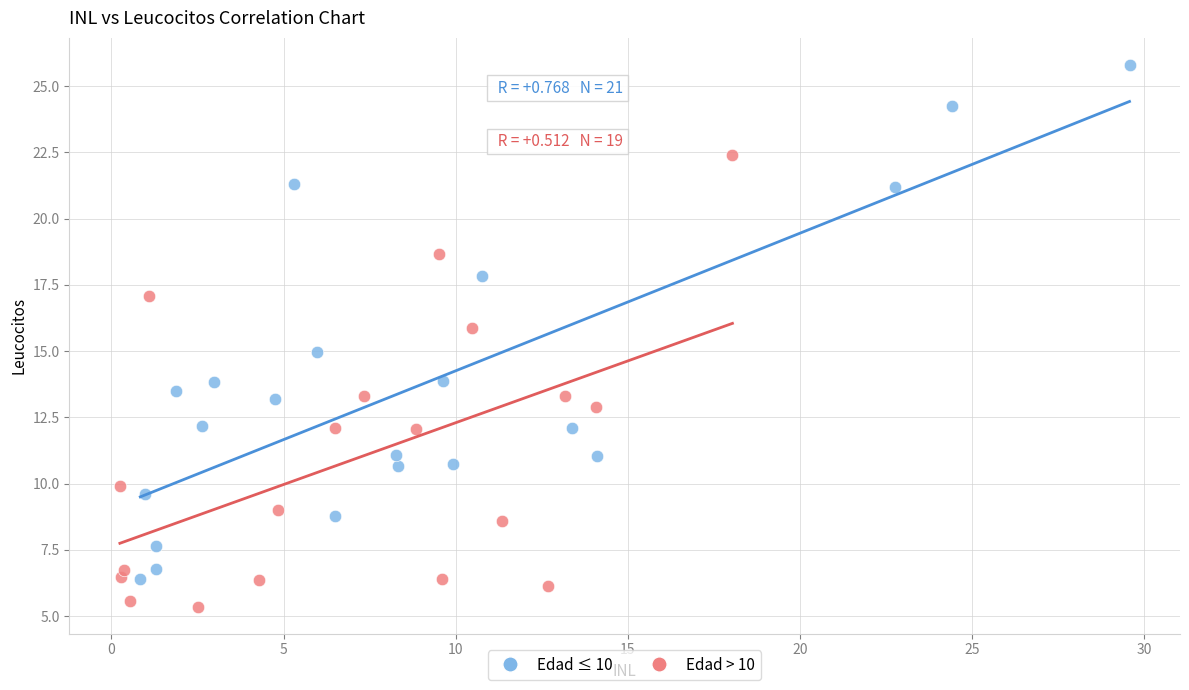

Which series contains the highest Y value?

Edad ≤ 10